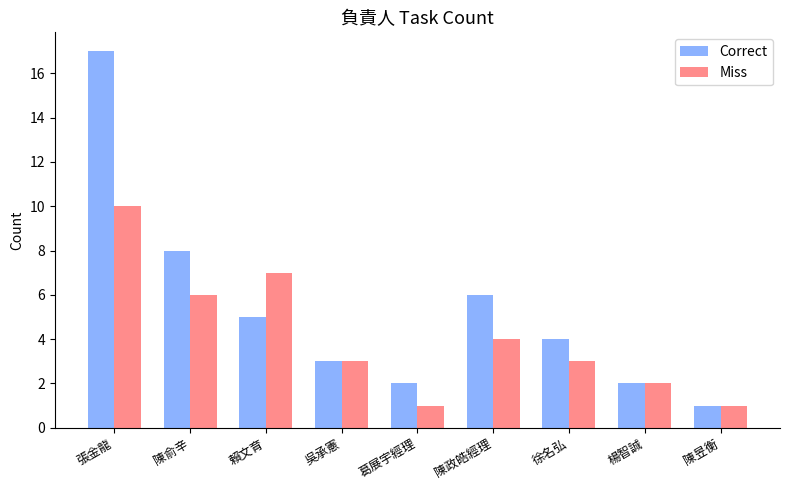

What is the label of the 1st bar from the left?

張金龍